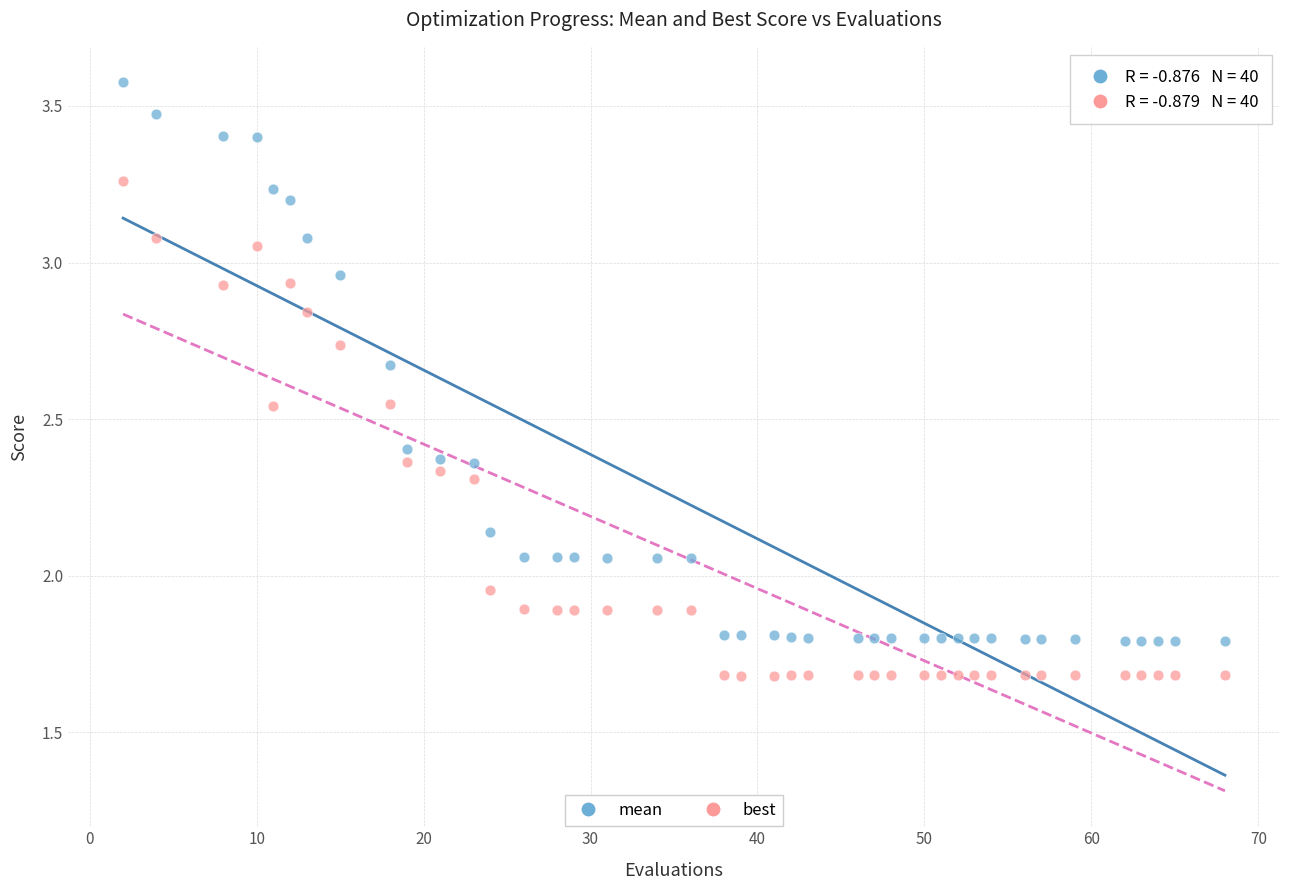

Across all data points, what is the range of Y values (max minus min)?

1.9